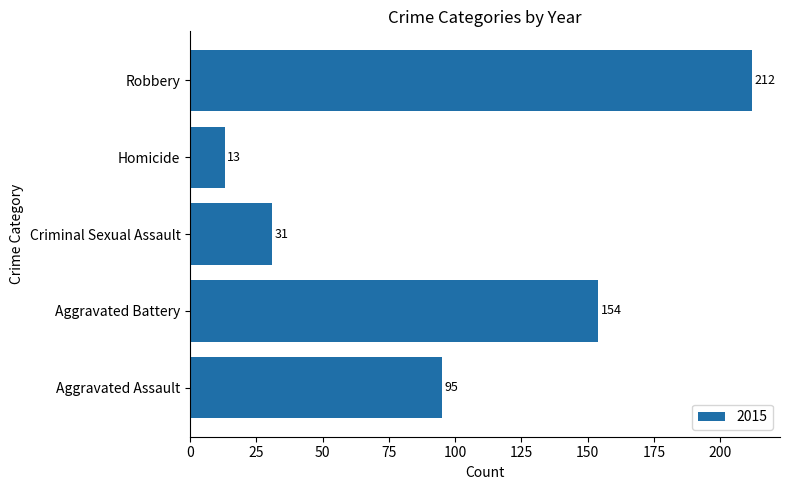

Which has a higher value, Homicide or Aggravated Battery?

Aggravated Battery